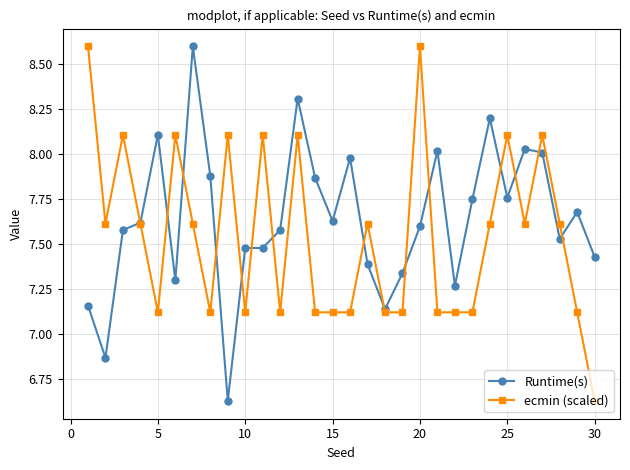

Rank the series by their average value, from lowest to highest.

ecmin (scaled), Runtime(s)